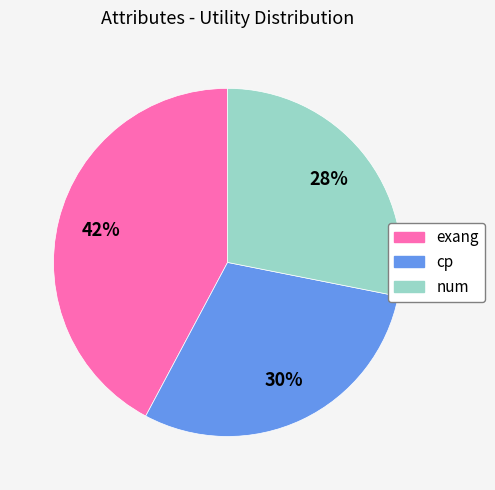

To the nearest percent, what is the combined percentage of num and cp?

58%